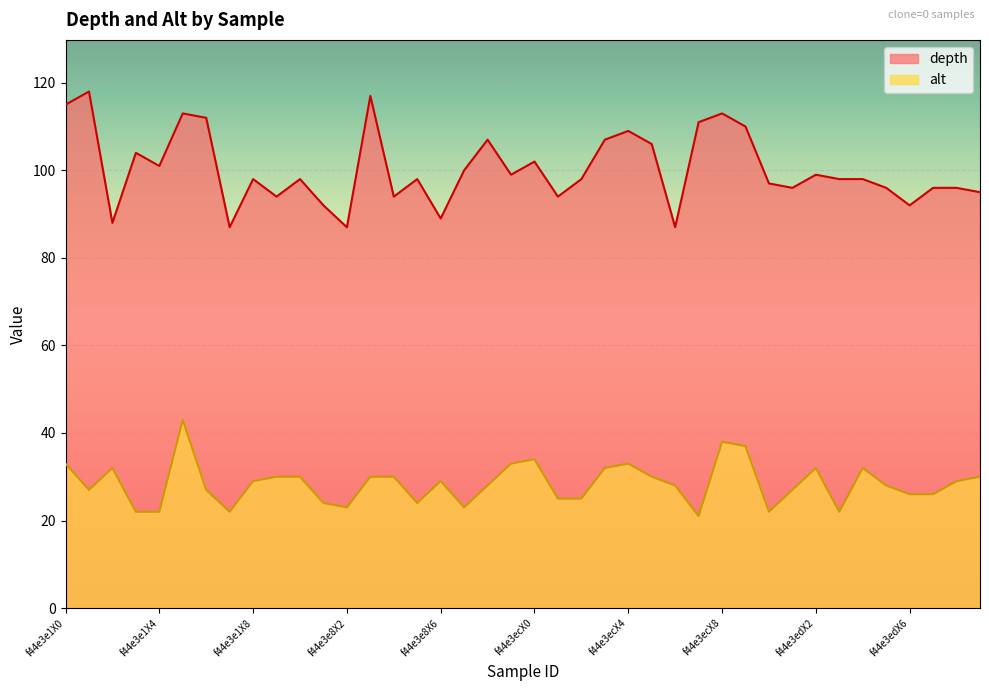

What position from the right is f44e3e1X4?

36